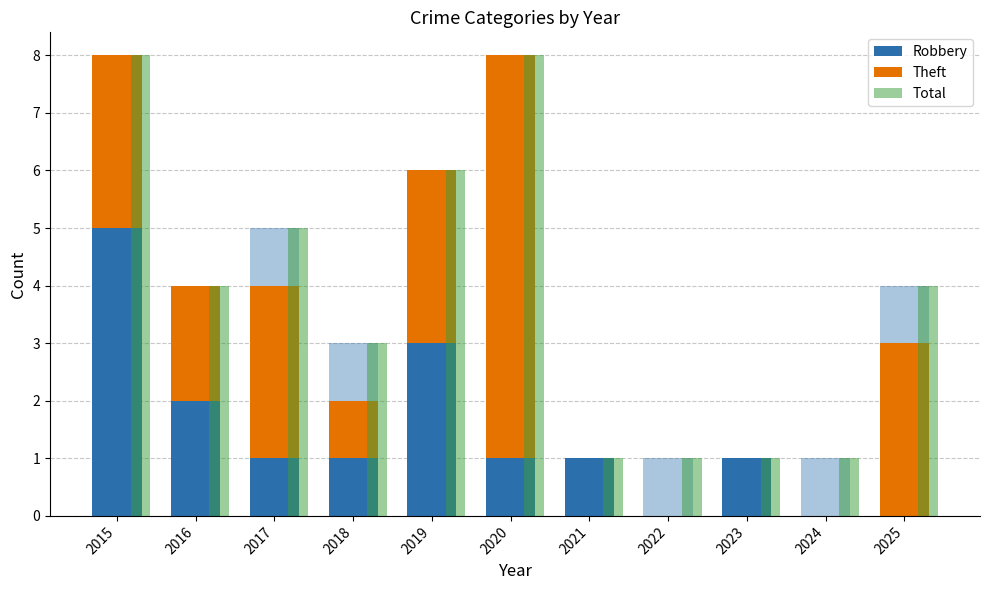

How many values in Robbery are above zero?

8